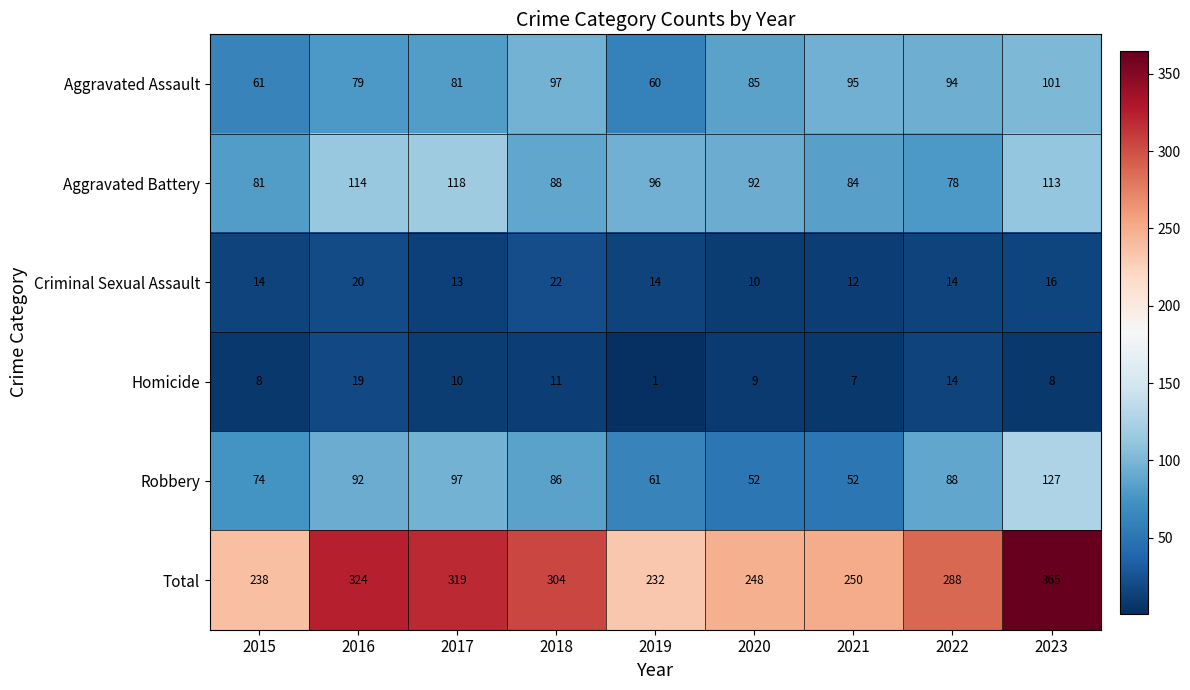

What is the difference between the highest and lowest values at 2017?

309